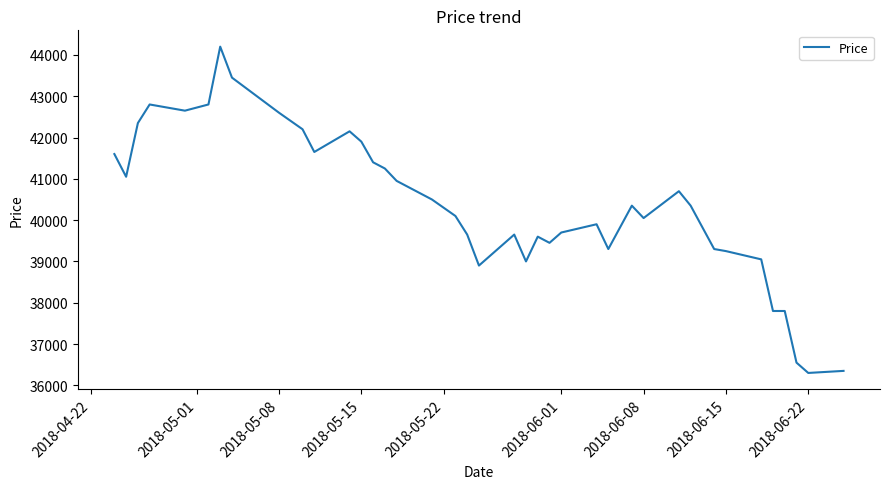

What is the difference between the maximum and minimum values?

7900